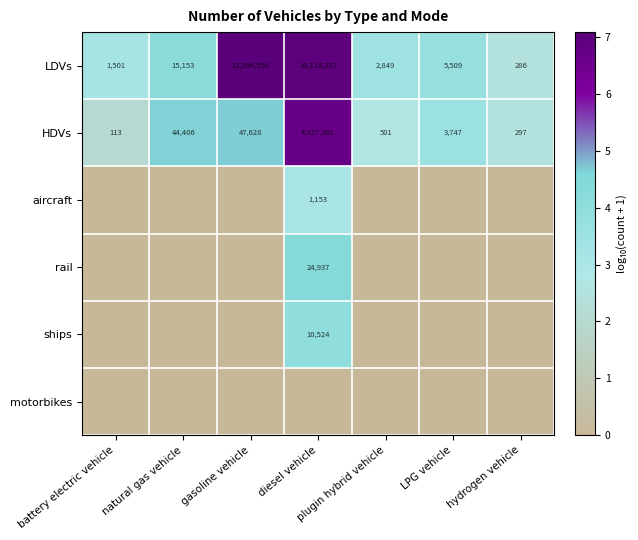

The LDVs series shows 1501 at battery electric vehicle. True or false?

True